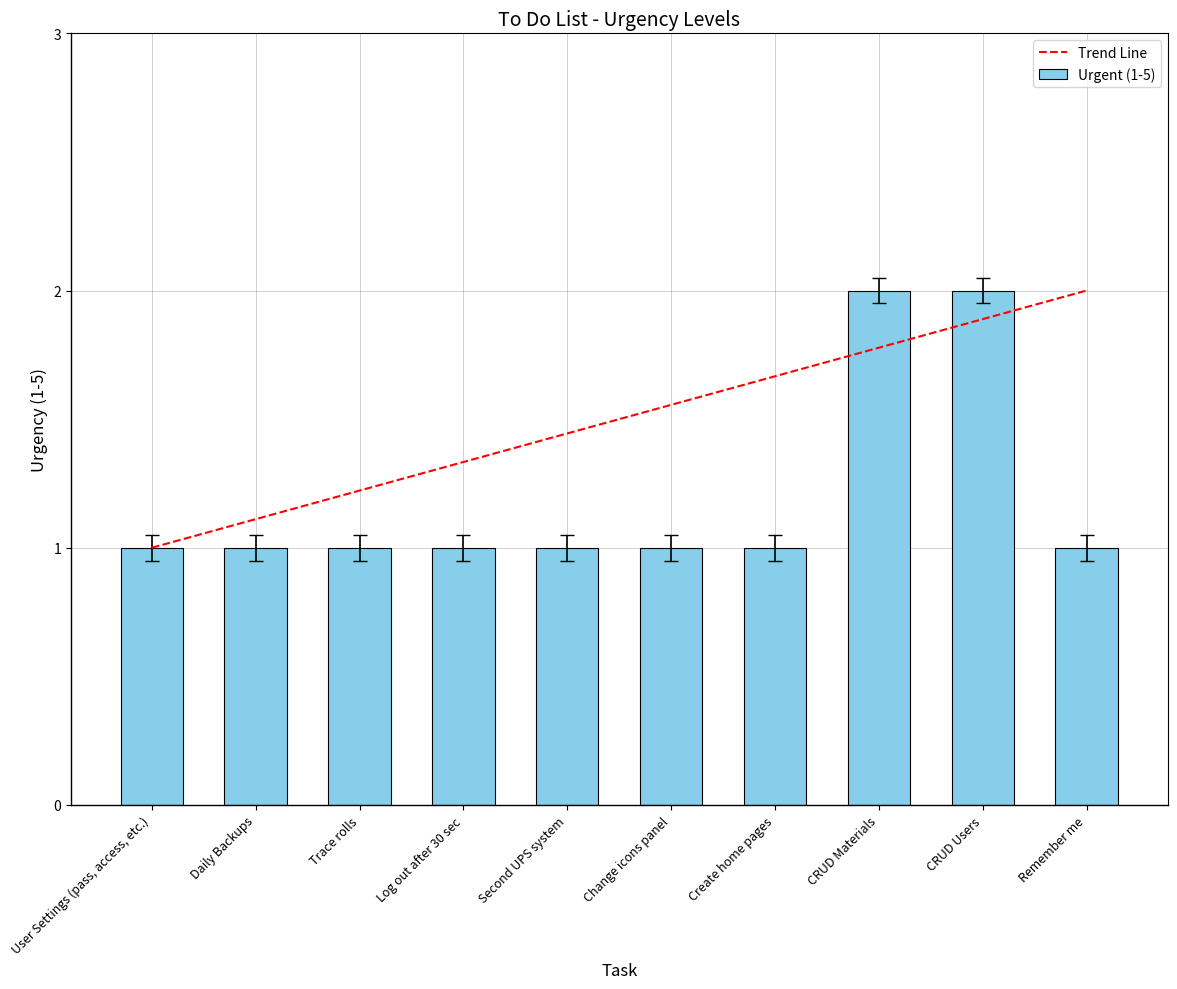

What is the label of the 1st bar from the right?

Remember me